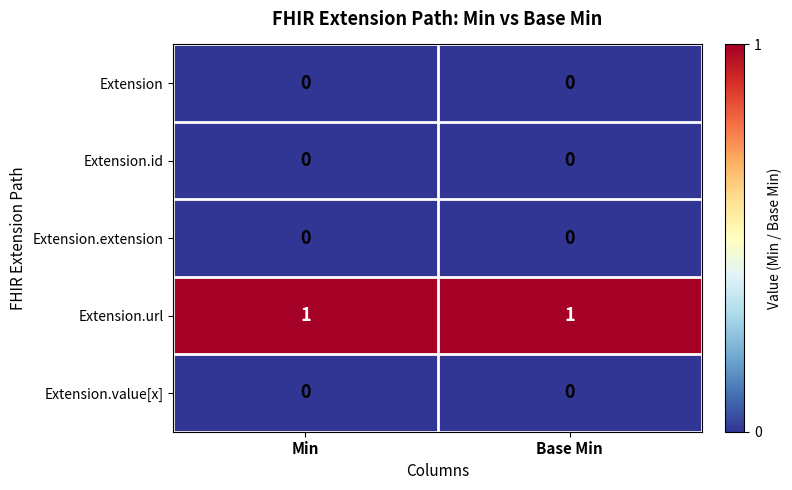

Is the value of Extension.url at Base Min greater than the value of Extension at Base Min?

Yes